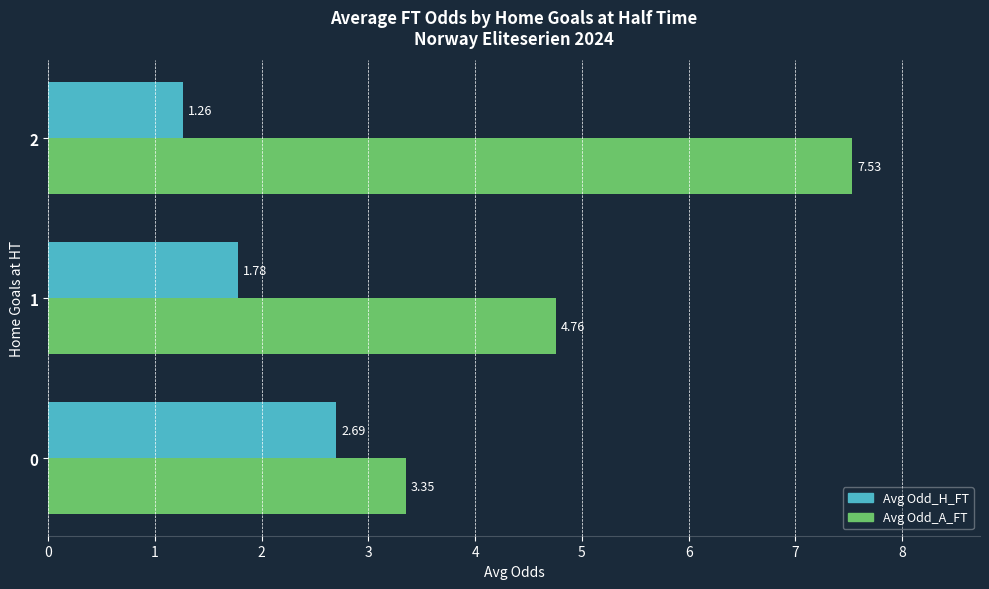

Is the value of Avg Odd_A_FT at 0 greater than the value of Avg Odd_H_FT at 2?

Yes